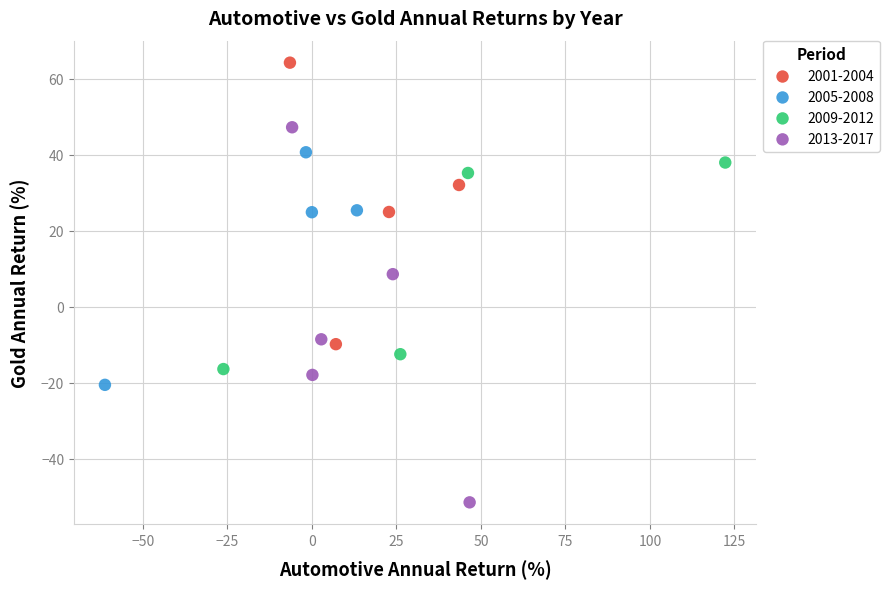

Which series has the largest Y range (max minus min)?

2013-2017